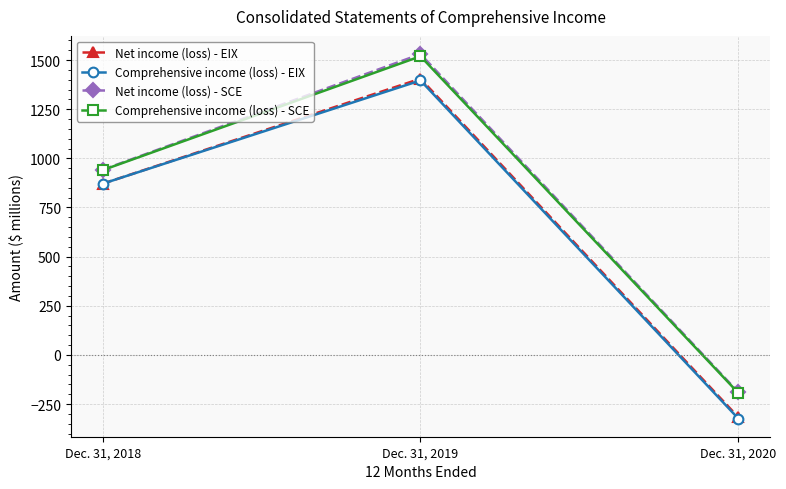

Is it true that Comprehensive income (loss) - SCE equals -79 at Dec. 31, 2020?

False